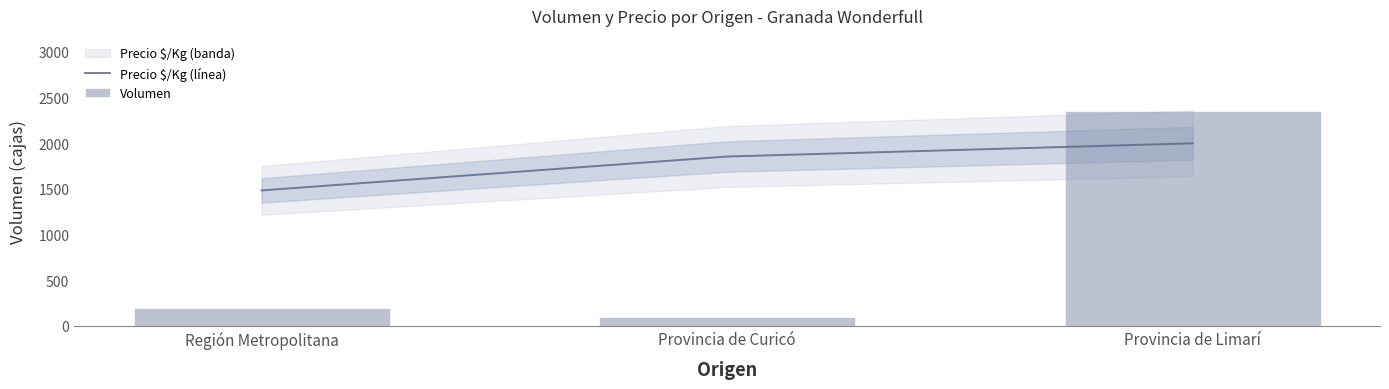

True or false: Precio $/Kg (línea) has a value of 1853.0 at Provincia de Curicó.

True